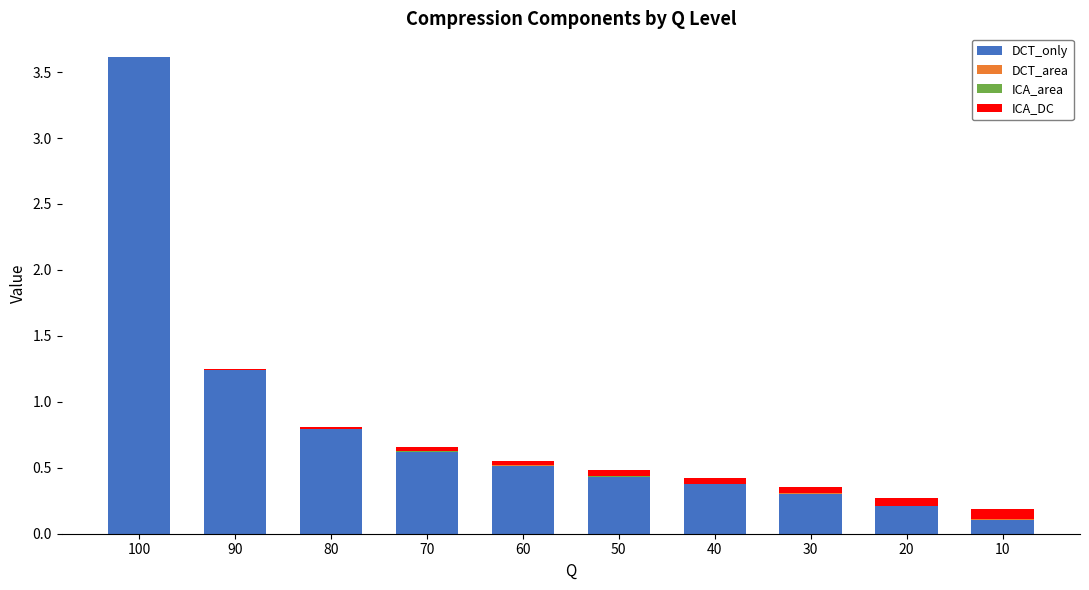

The DCT_only series shows 0.1 at 10. True or false?

True